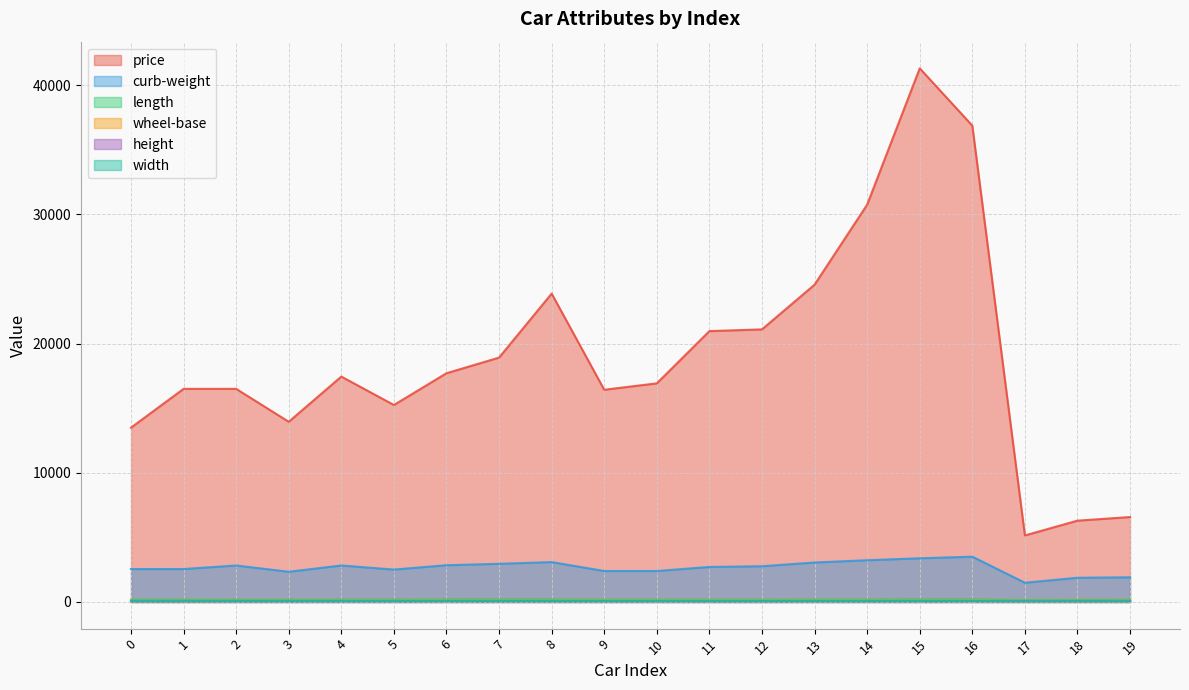

At which label does curb-weight first exceed 2765?

2